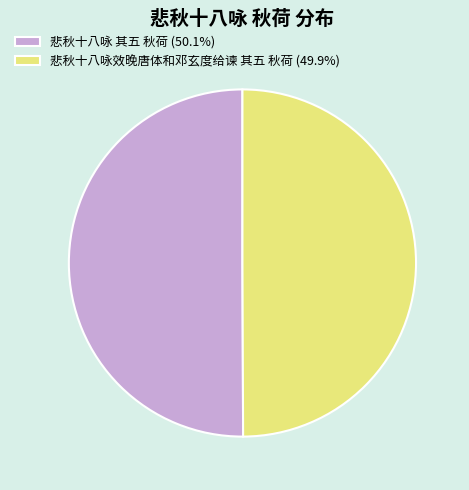

Approximately how many times larger is the value at 悲秋十八咏 其五 秋荷 (50.1%) compared to 悲秋十八咏效晚唐体和邓玄度给谏 其五 秋荷 (49.9%)?

1.0